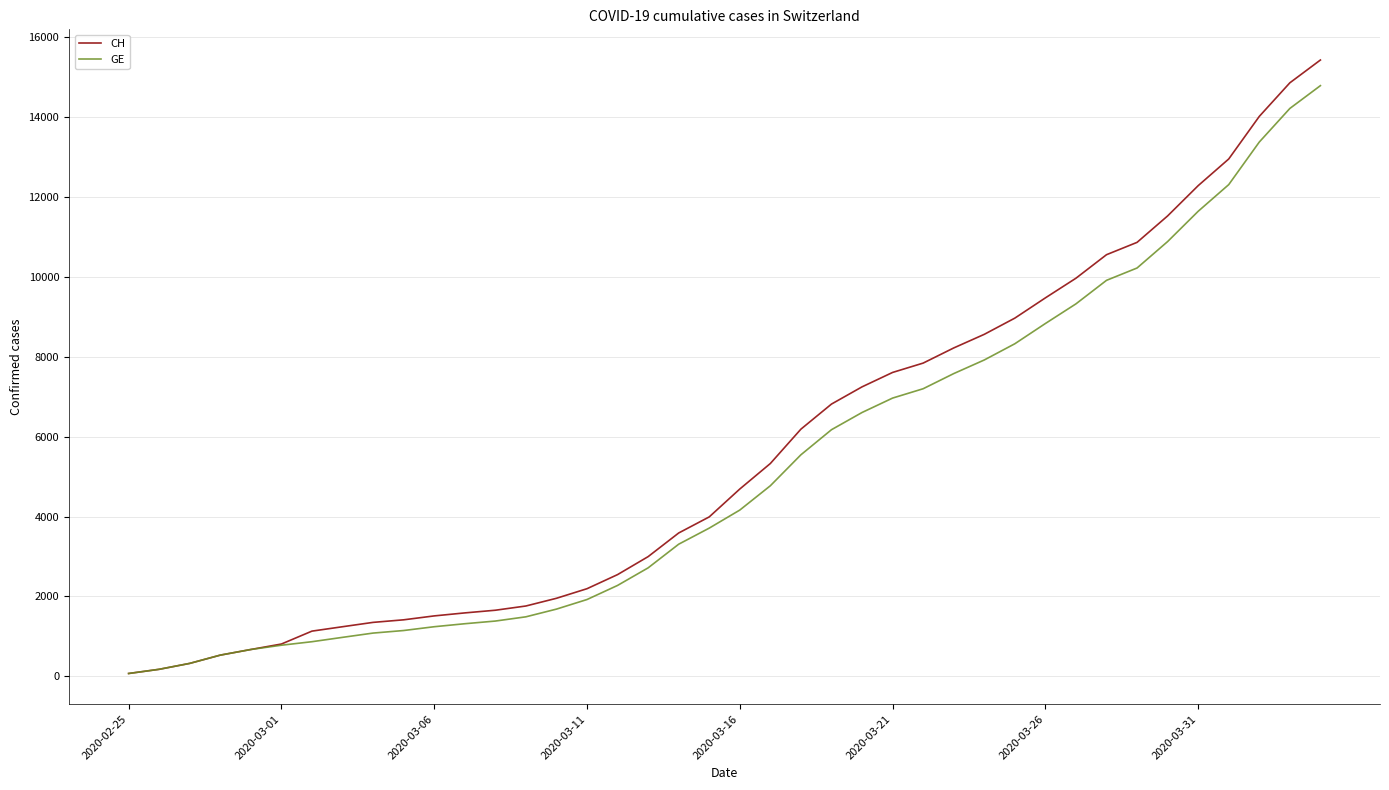

What is the sum of all CH values?

224980